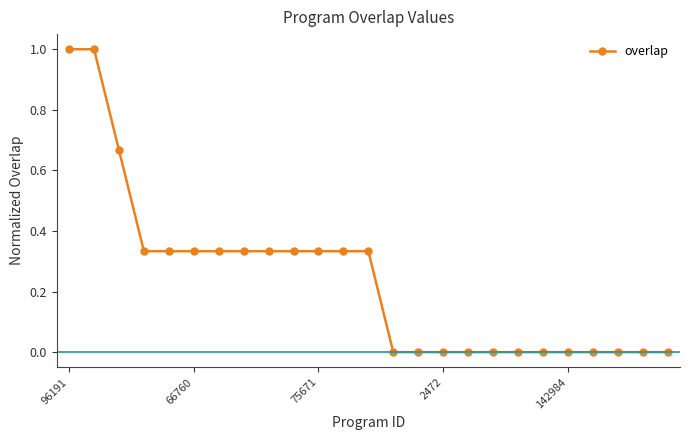

What is the difference between the second highest and second lowest values?

1.0